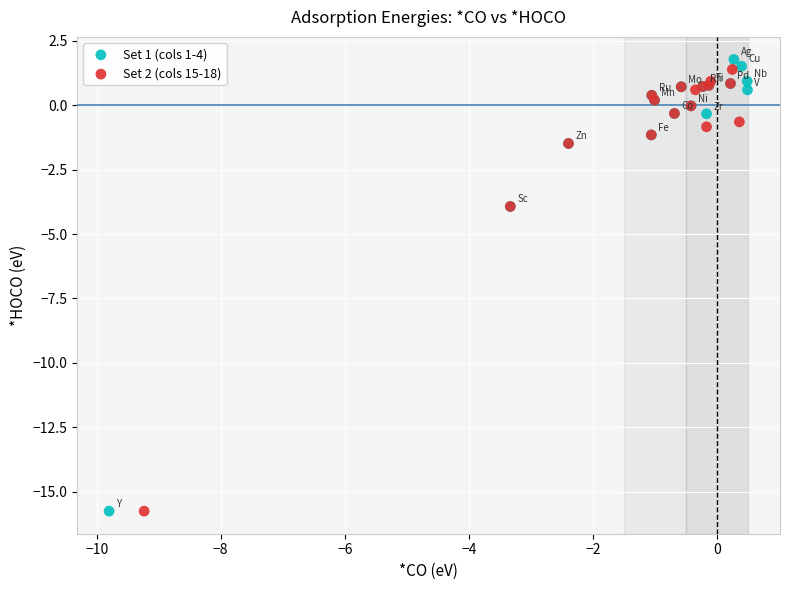

What are all the series names shown in the legend?

Set 1 (cols 1-4), Set 2 (cols 15-18)